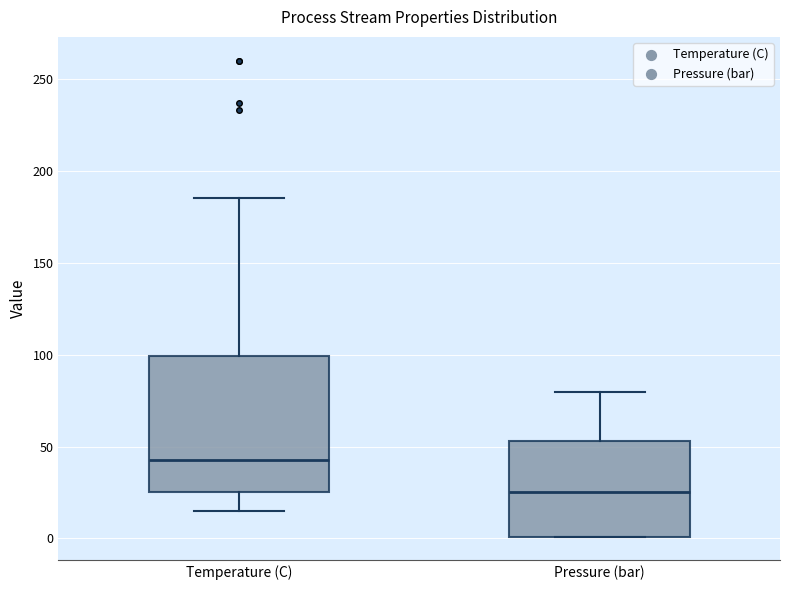

Where is the lower edge of the box for Temperature (C) on the y-axis? The values are not printed on the chart, so give them approximately, as read against the axis.

25